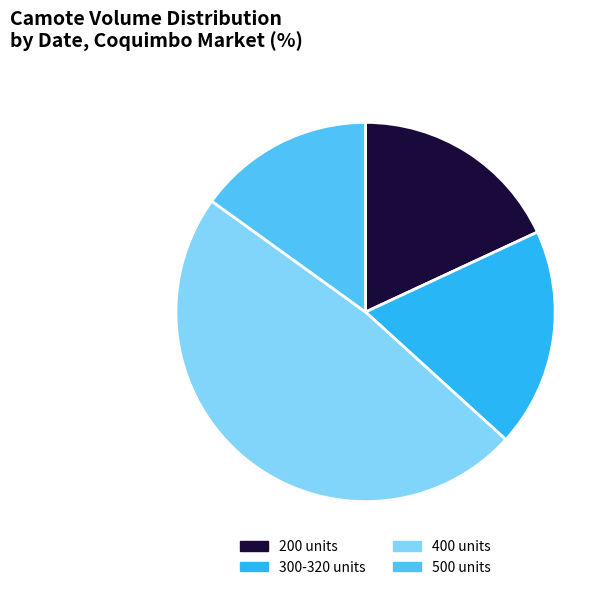

Is there a majority slice in this chart?

No